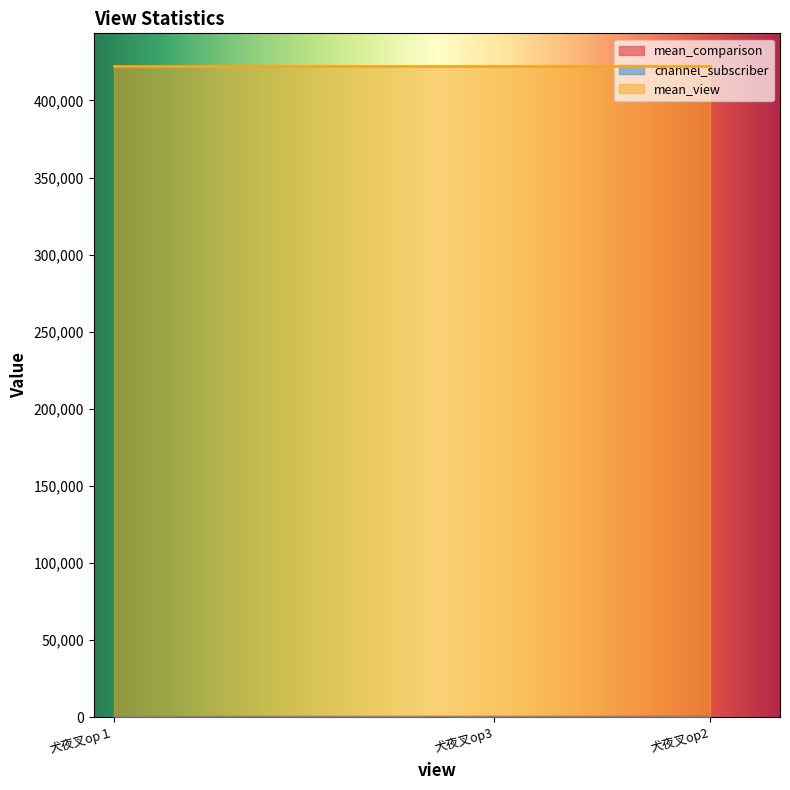

How many categories are shown in the chart?

3